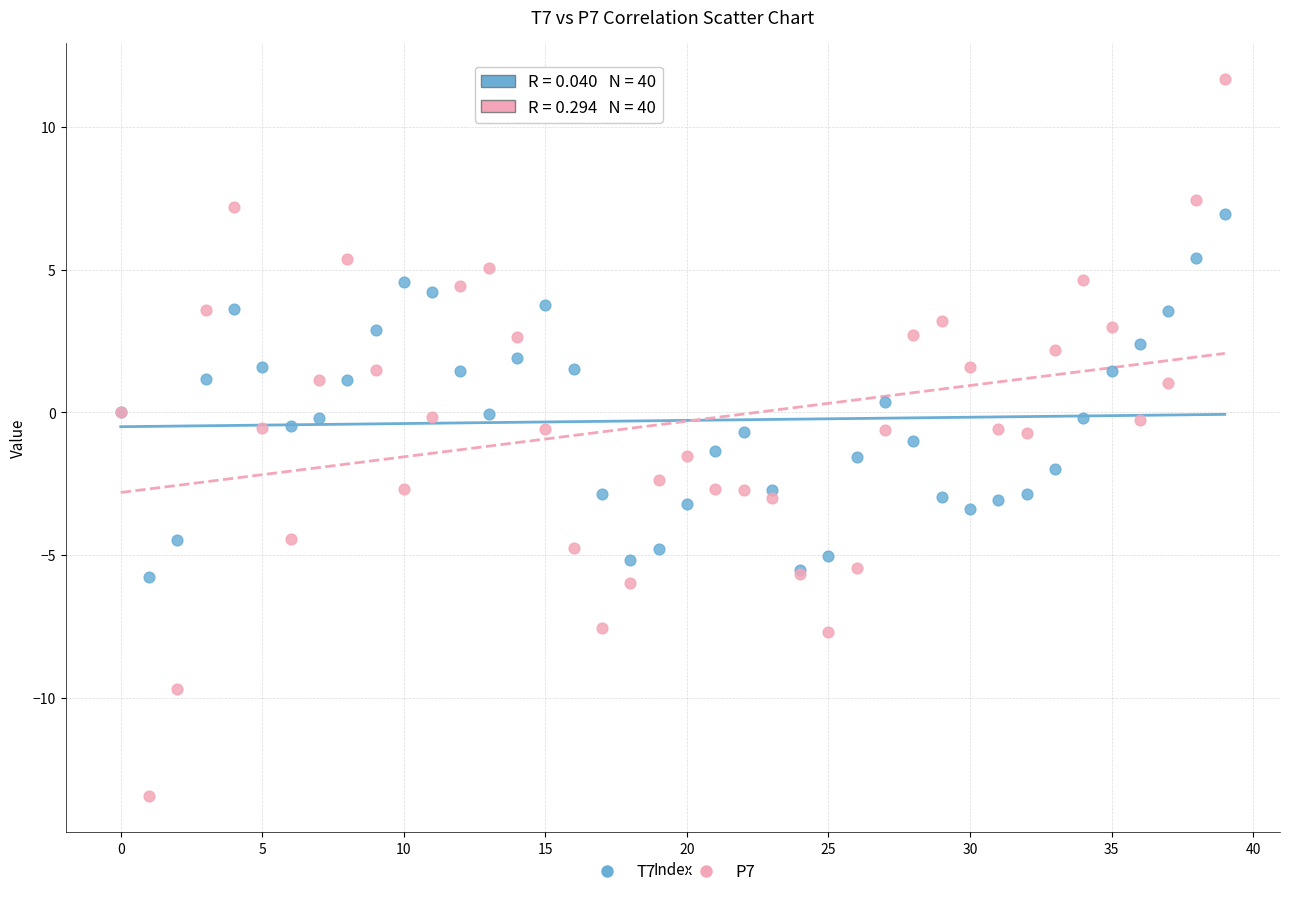

Which series reaches the minimum Y coordinate?

P7